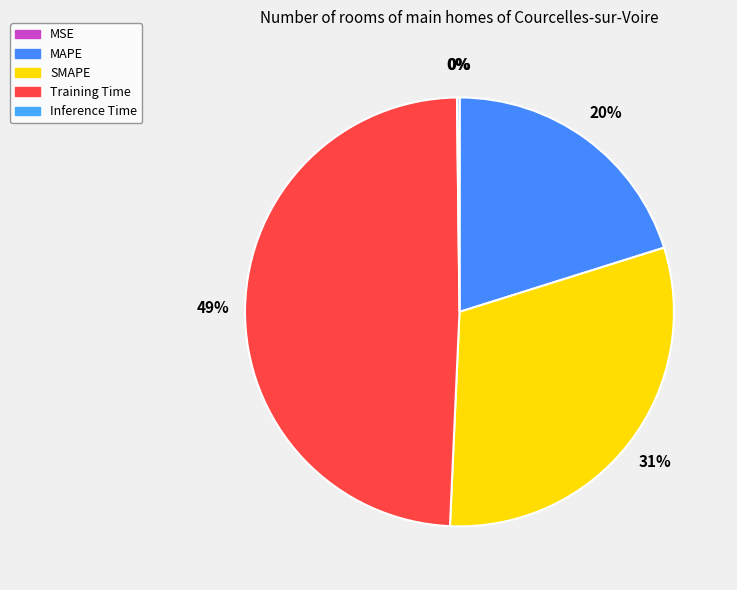

To the nearest percent, what is the average slice percentage?

20%